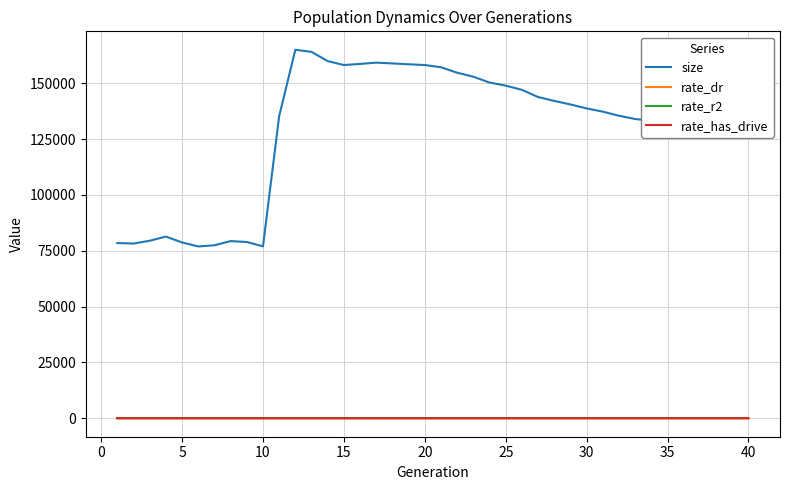

Which series has the largest total across all categories?

size